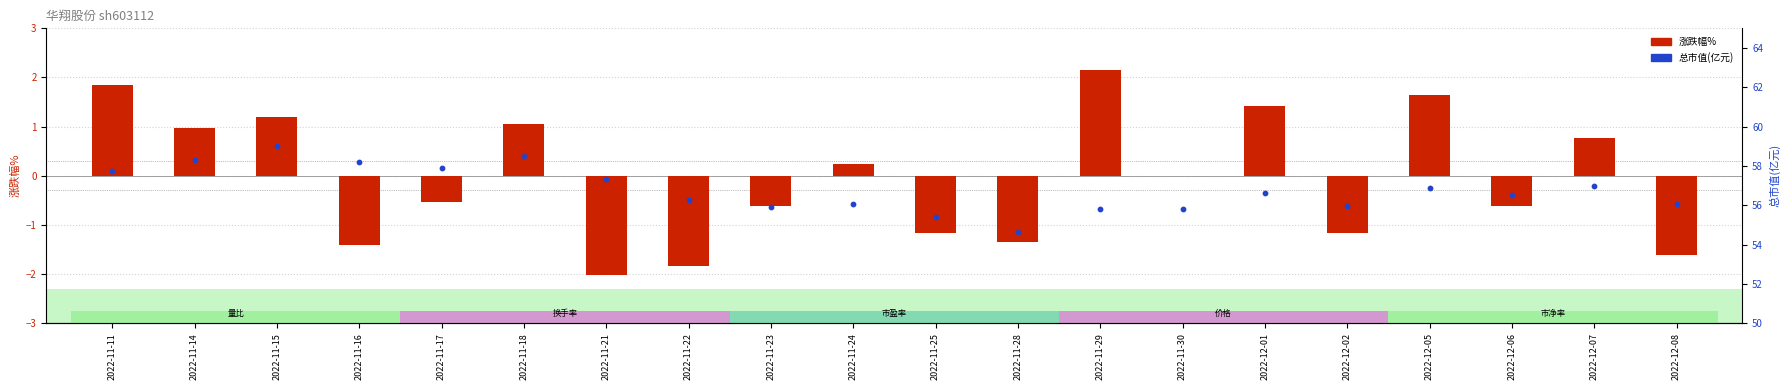

Which series reaches the minimum Y coordinate?

涨跌幅%